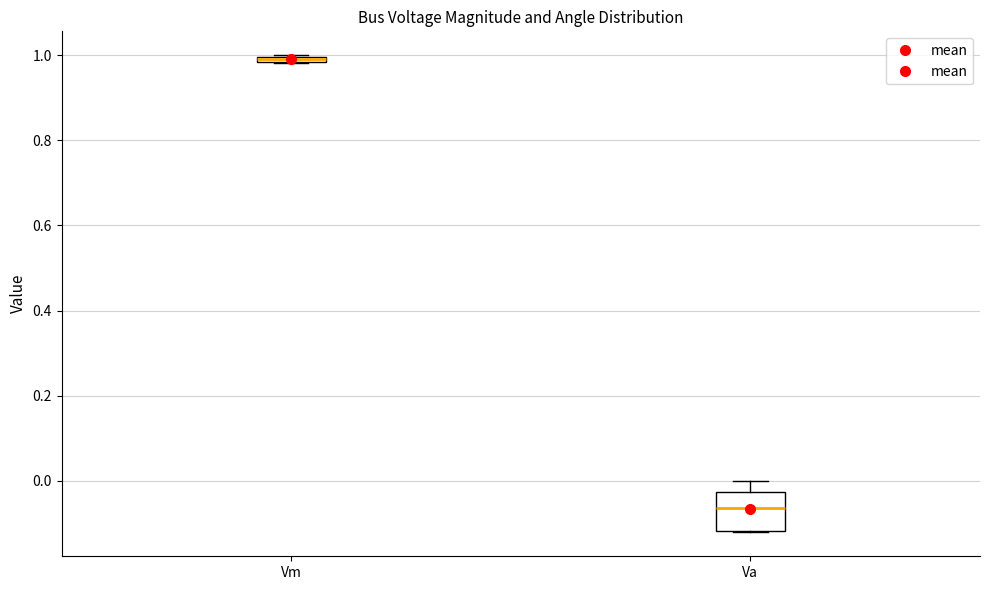

Where is the upper edge of the box for Vm on the y-axis? The values are not printed on the chart, so give them approximately, as read against the axis.

1.00